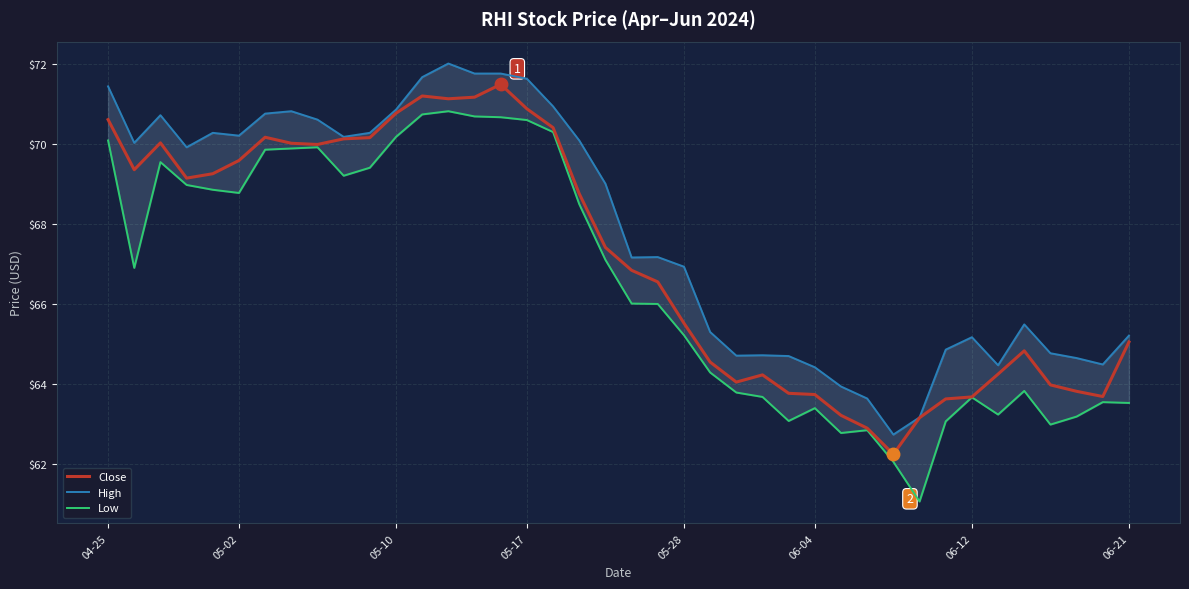

The Close series shows 97.4 at 04-25. True or false?

False